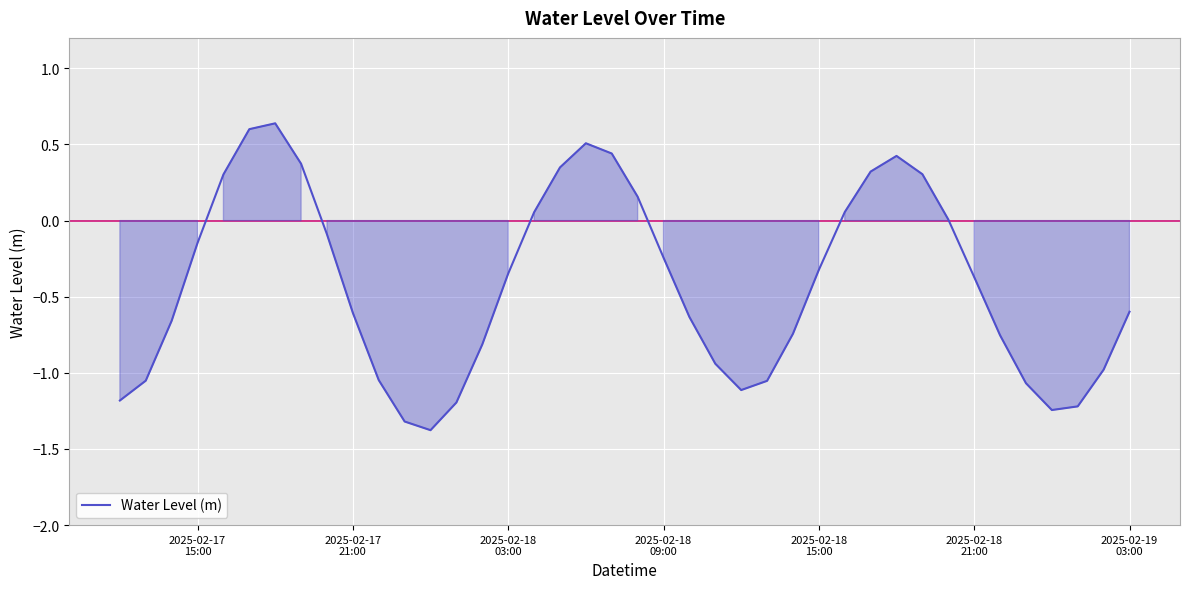

What is the minimum value shown in the chart?

-1.4